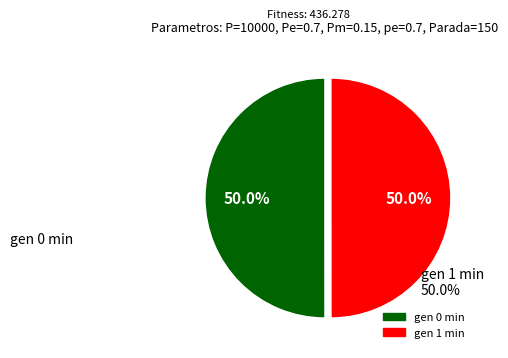

To the nearest percent, what portion does gen 0 min represent?

50%